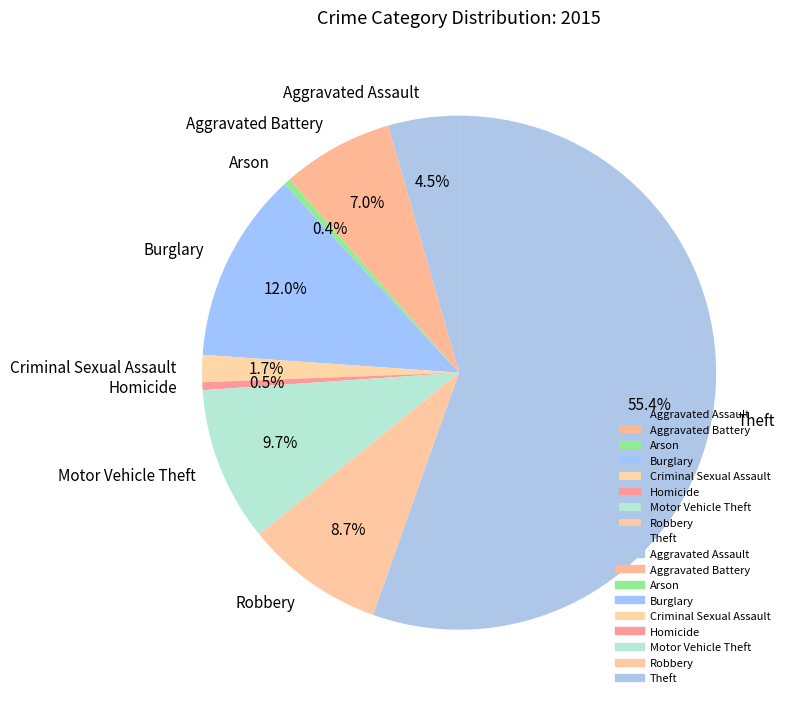

Is the sum of Burglary and Motor Vehicle Theft greater than half?

No